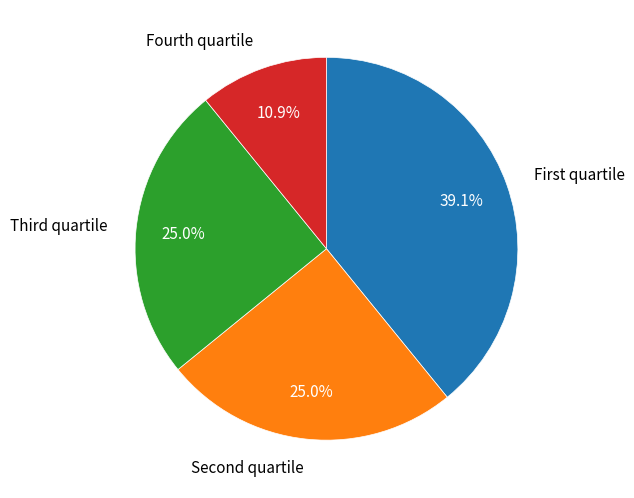

Does Fourth quartile account for over 50% of the chart?

No